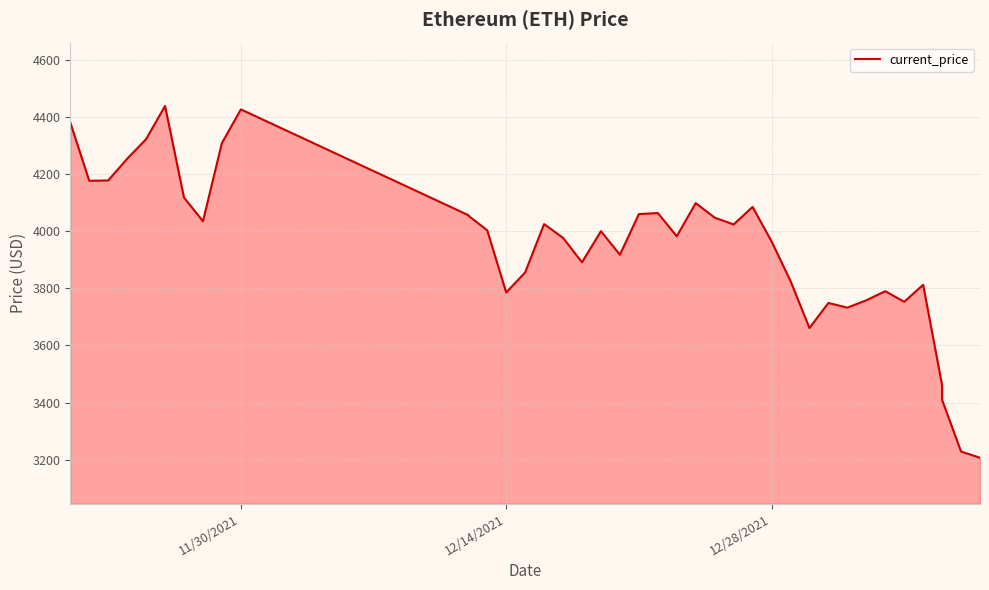

What is the label of the 27th point from the right?

12/14/2021